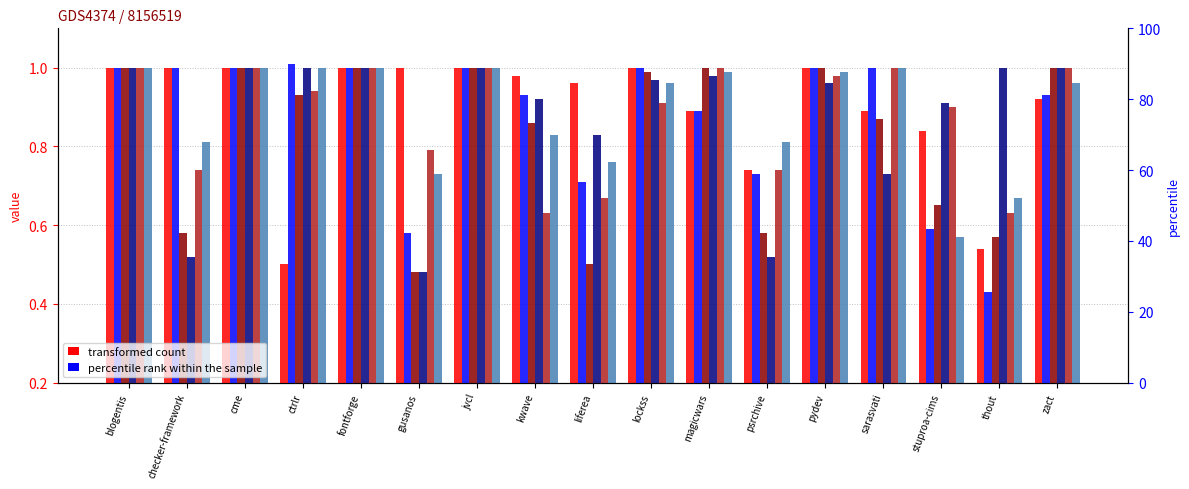

Which series changed the most between pydev and thout?

checker-framework.csv